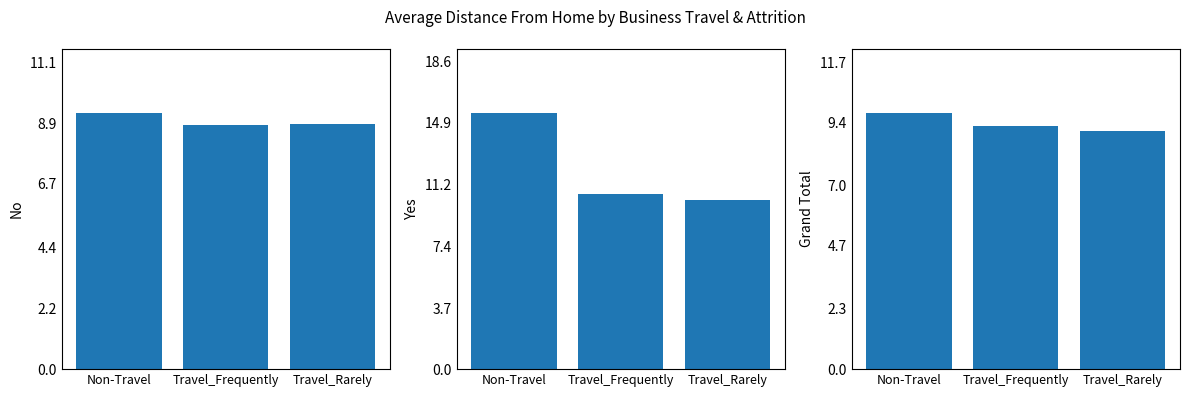

Reading left to right, list all the values displayed in this chart.

No: 9.3	8.8	8.9
Yes: 15.5	10.6	10.3
Grand Total: 9.8	9.3	9.1